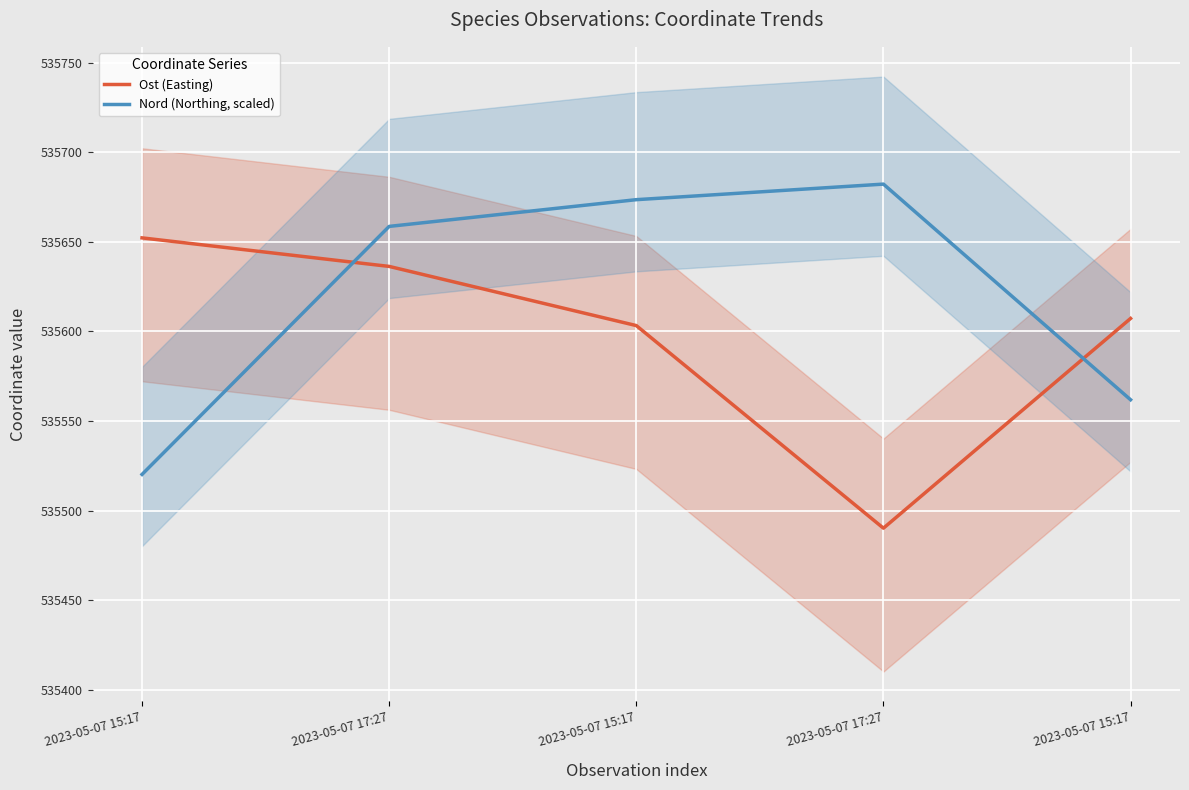

How many lines are shown in the chart?

2